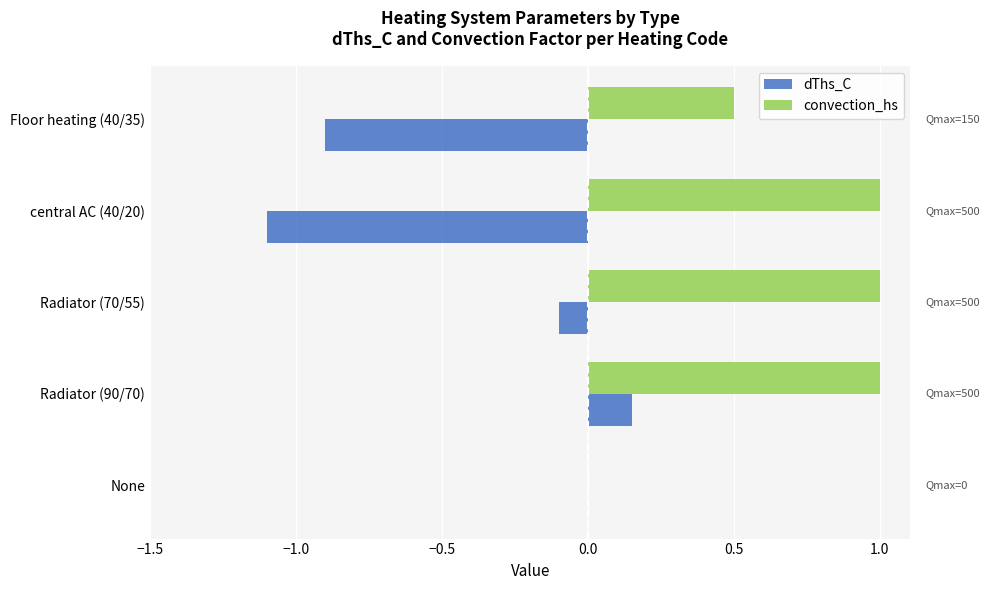

Is it true that convection_hs equals 1.0 at central AC (40/20)?

True